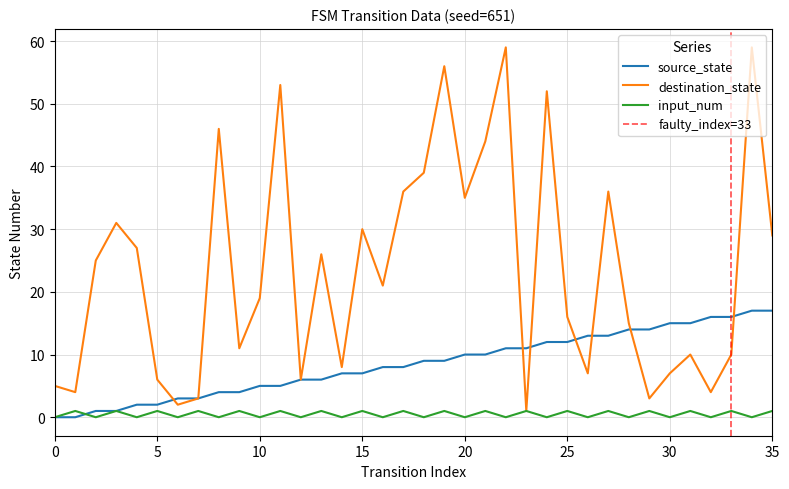

True or false: destination_state and input_num intersect in this chart.

False